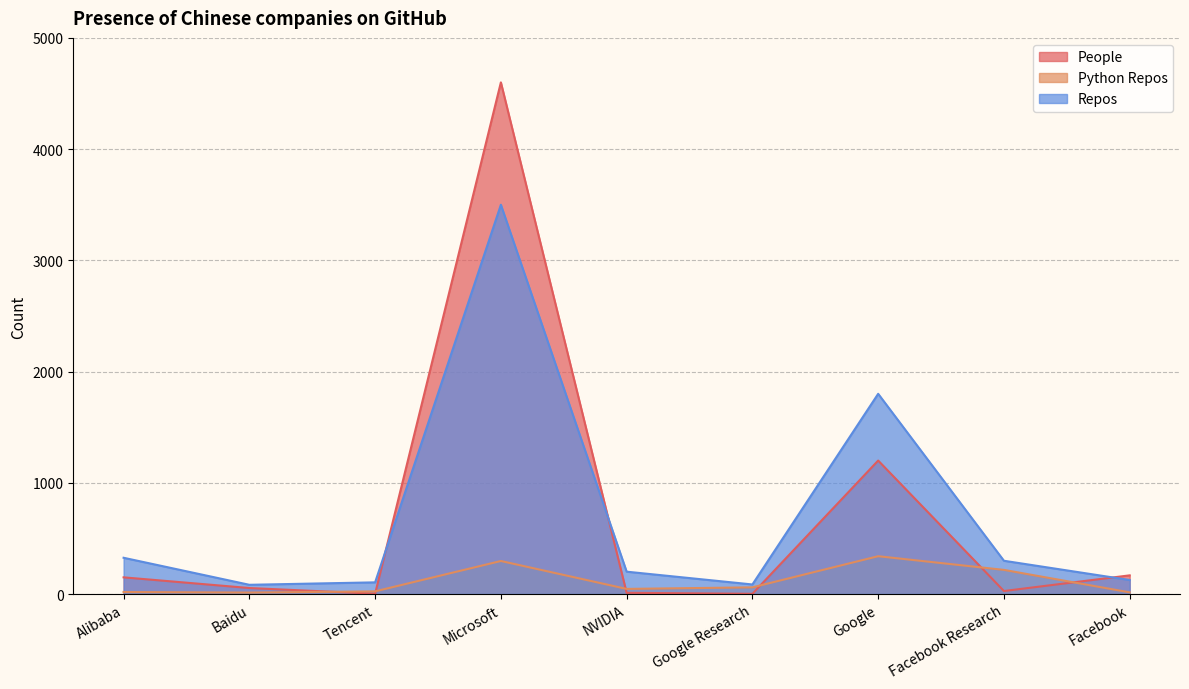

What is the average value of the People series?

691